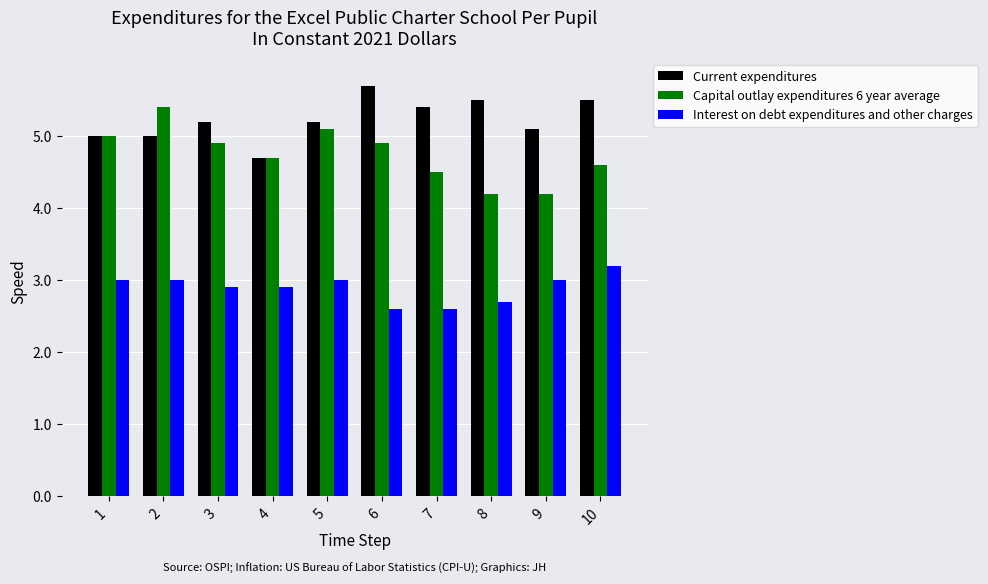

At how many categories does at least one series exceed 3?

10